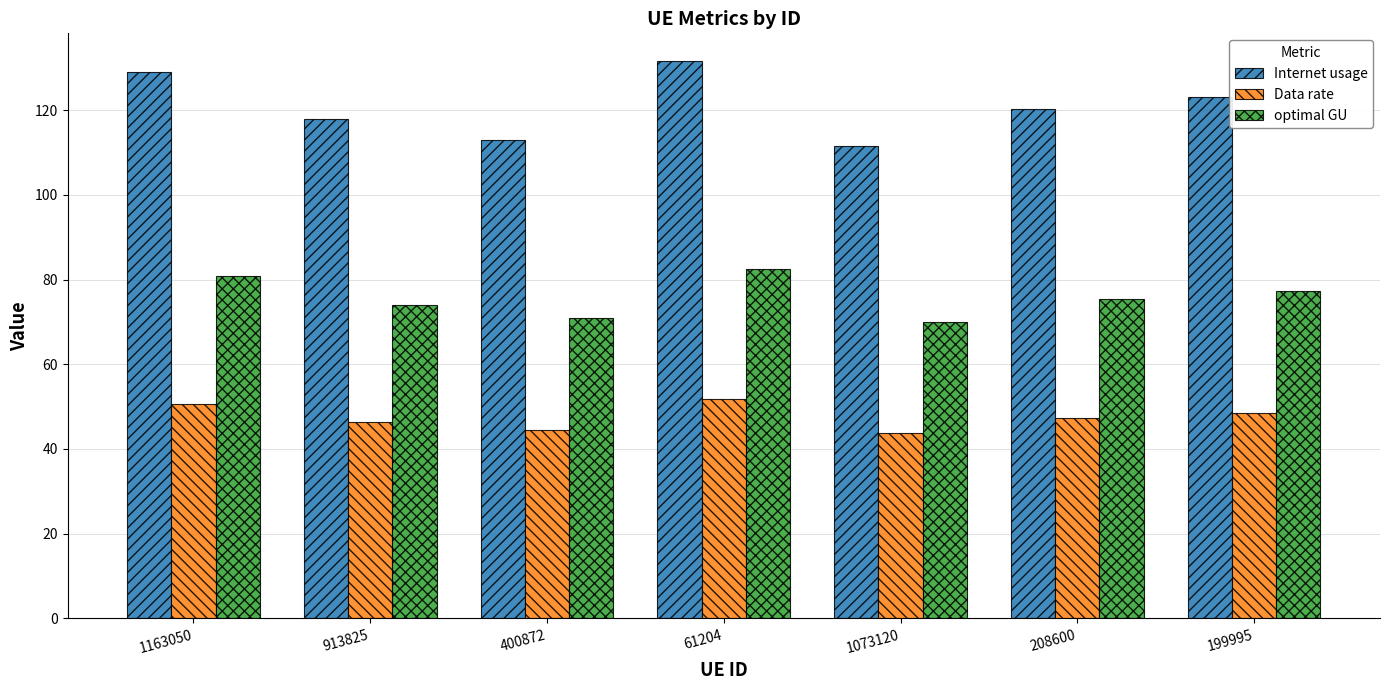

What is the average value of the Internet usage series?

120.9